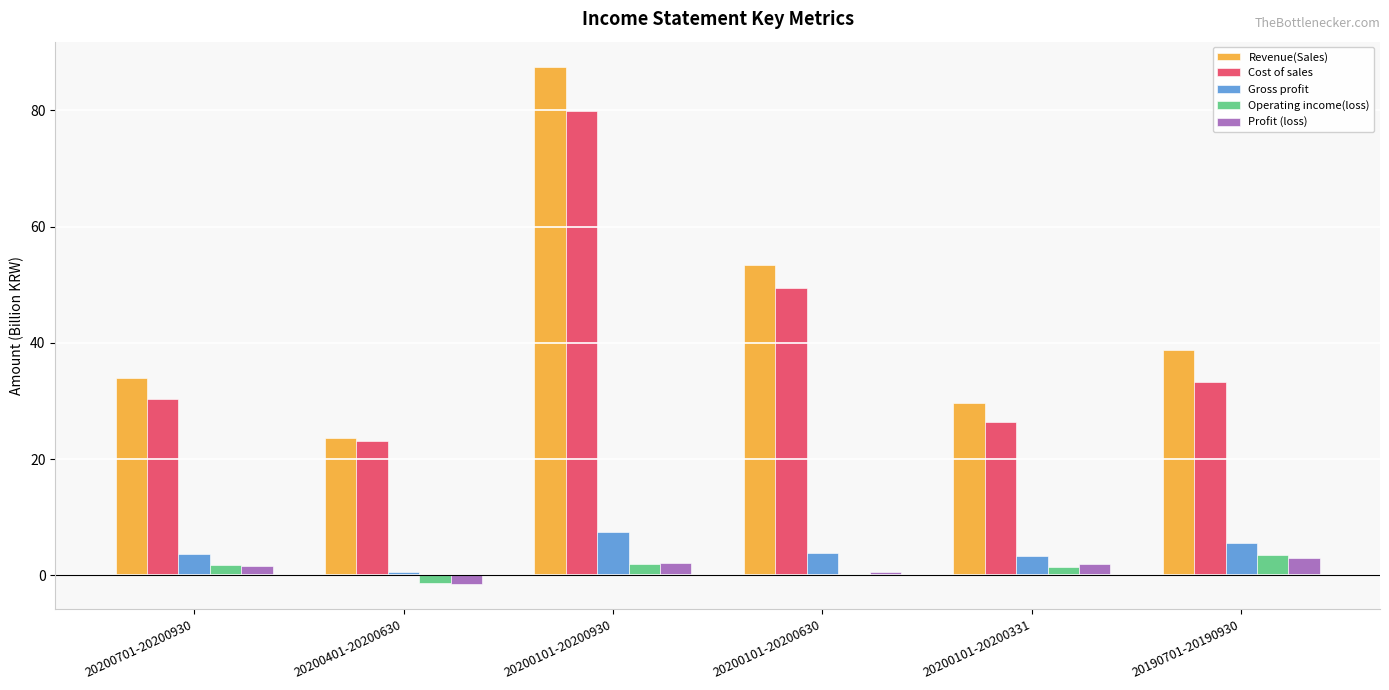

Which series has the largest range (max minus min)?

Revenue(Sales)